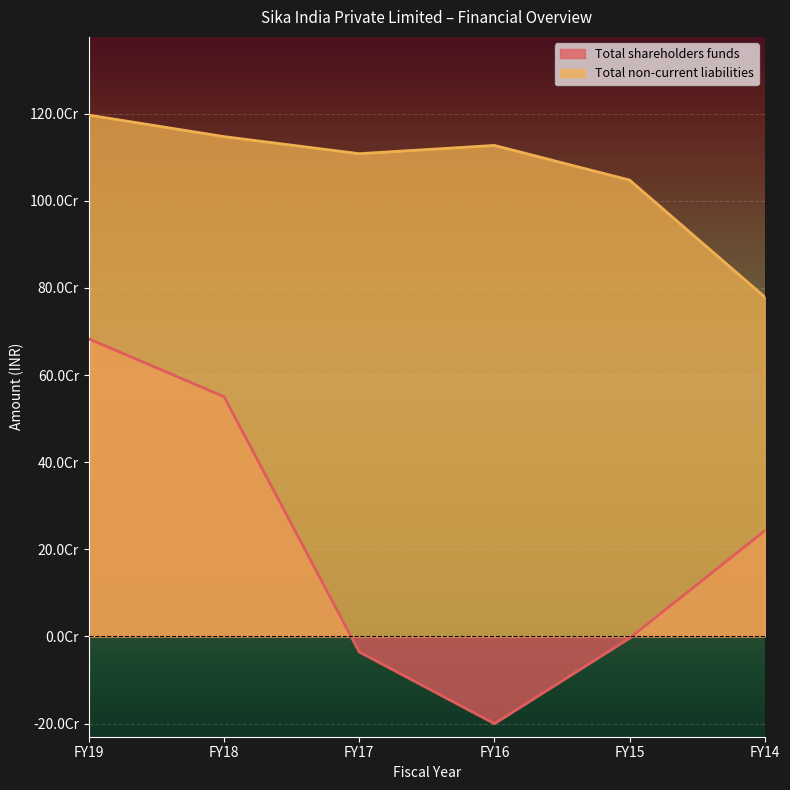

True or false: Total shareholders funds and Total non-current liabilities cross at least once.

False